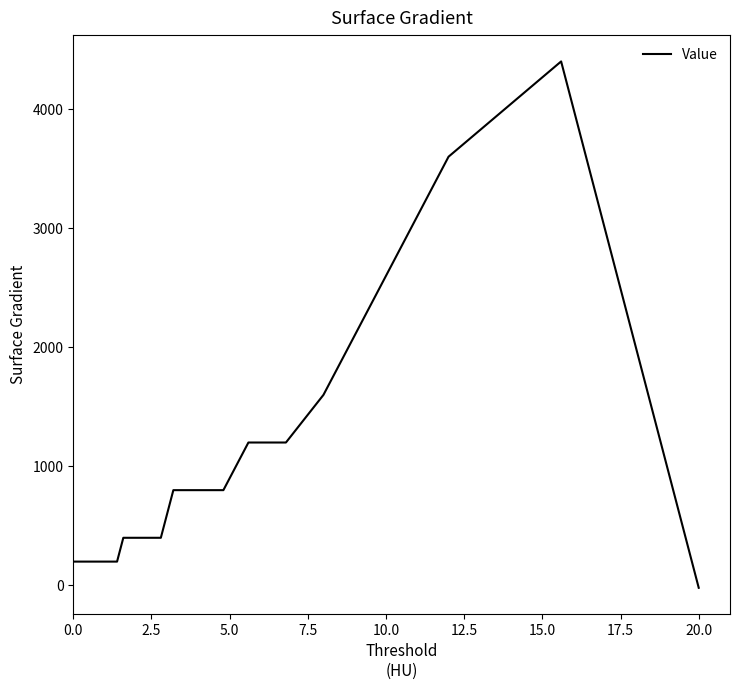

What is the difference between the maximum and minimum values?

4420.0